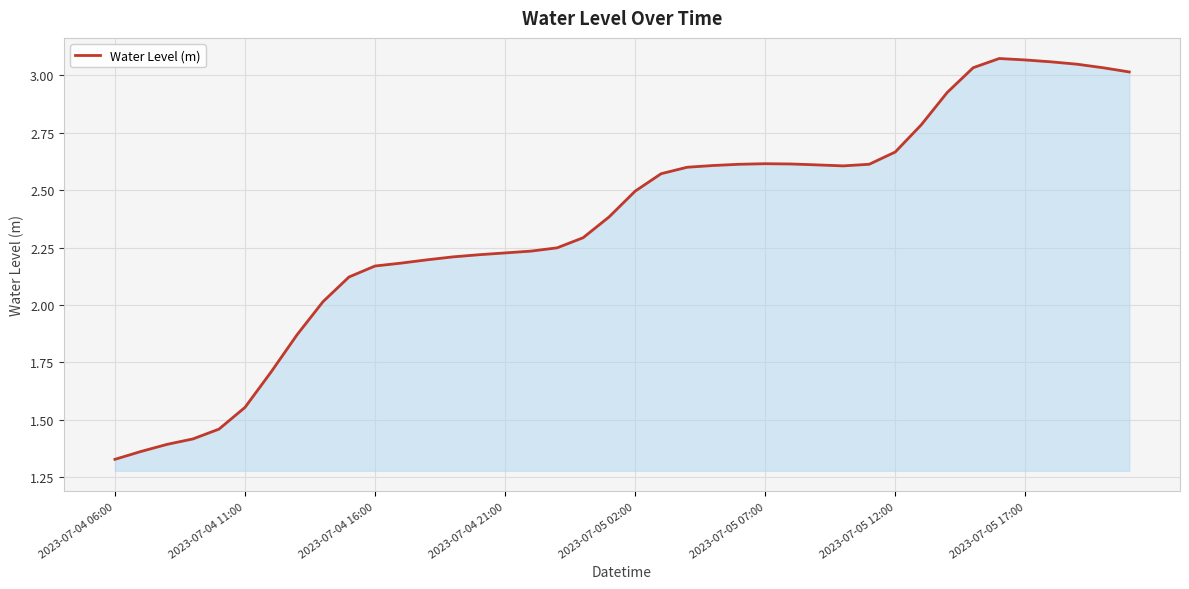

What is the difference between the maximum and minimum values?

1.7